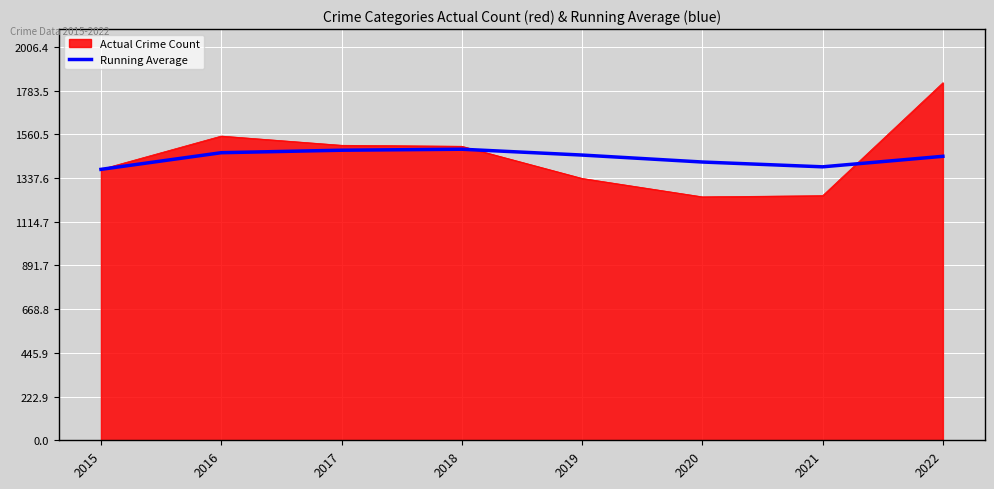

Is the value of Running Average at 2022 greater than the value of Actual Crime Count at 2016?

No